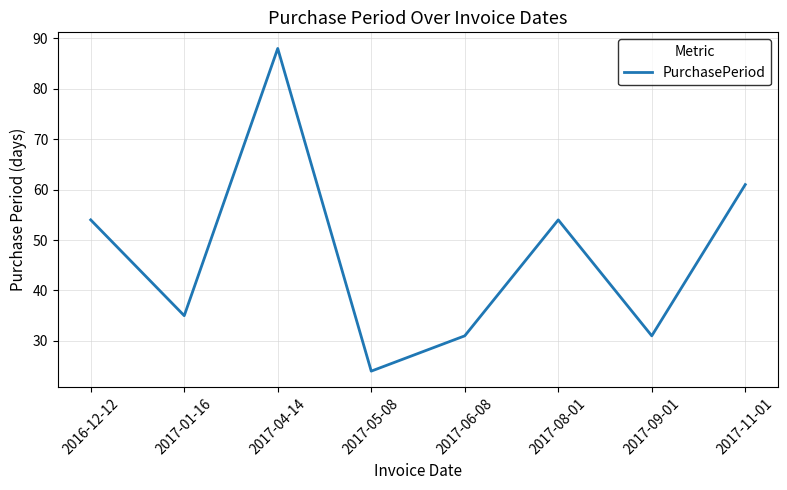

Read the value at 2017-08-01, to the nearest 10.

50